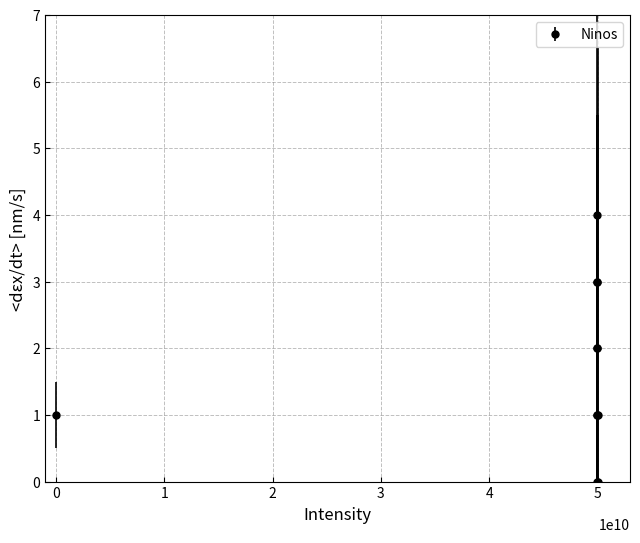

What is the value of the 5th point from the left?

2